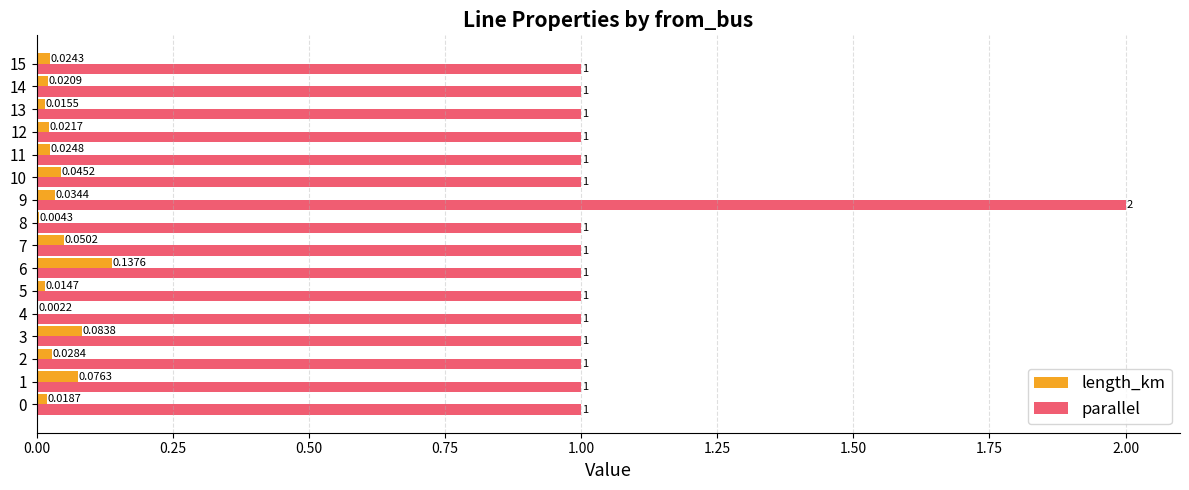

What is the highest value of the parallel series?

2.0